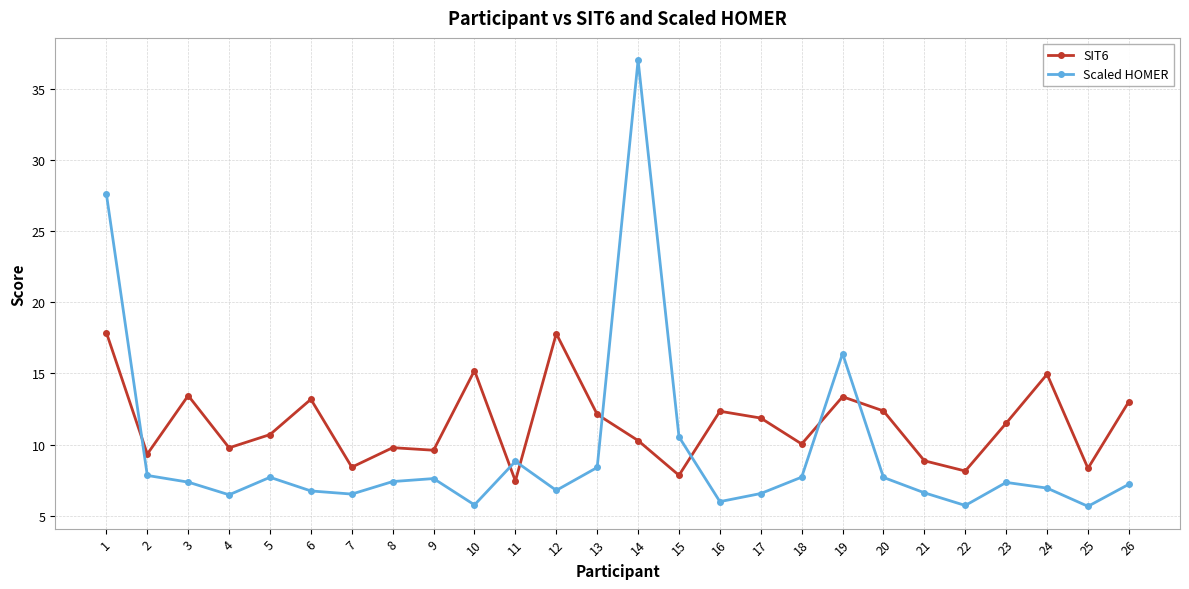

What is the value of the Scaled HOMER point at the 25th from the left?

5.7